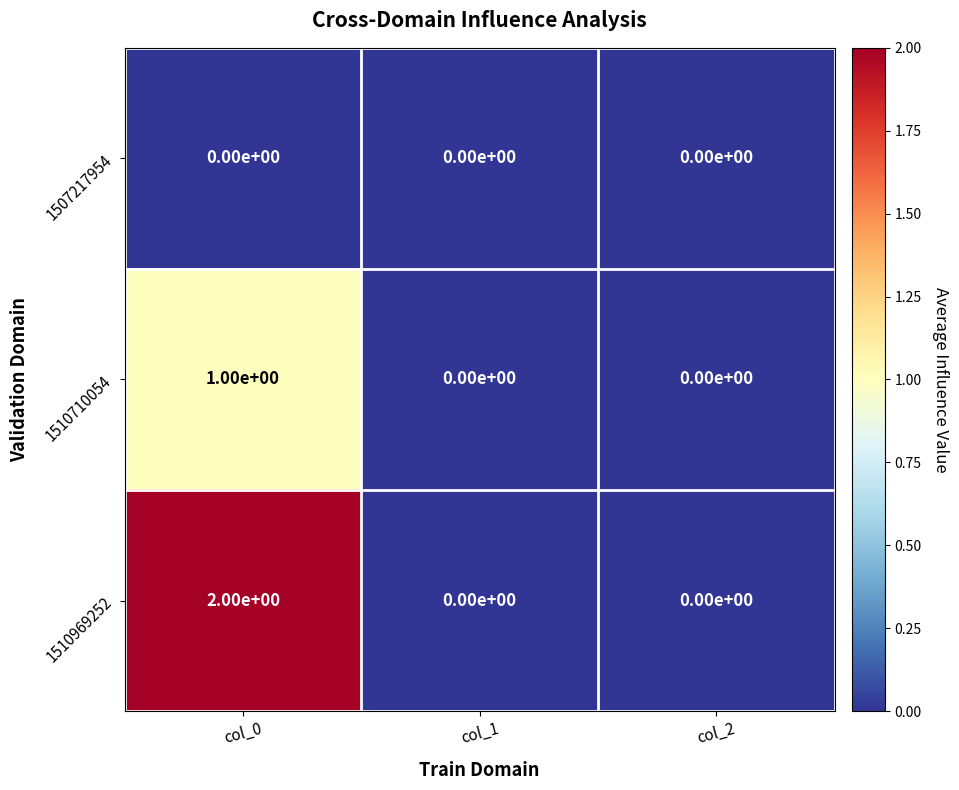

How many 1510710054 values are between 0 and 1?

3